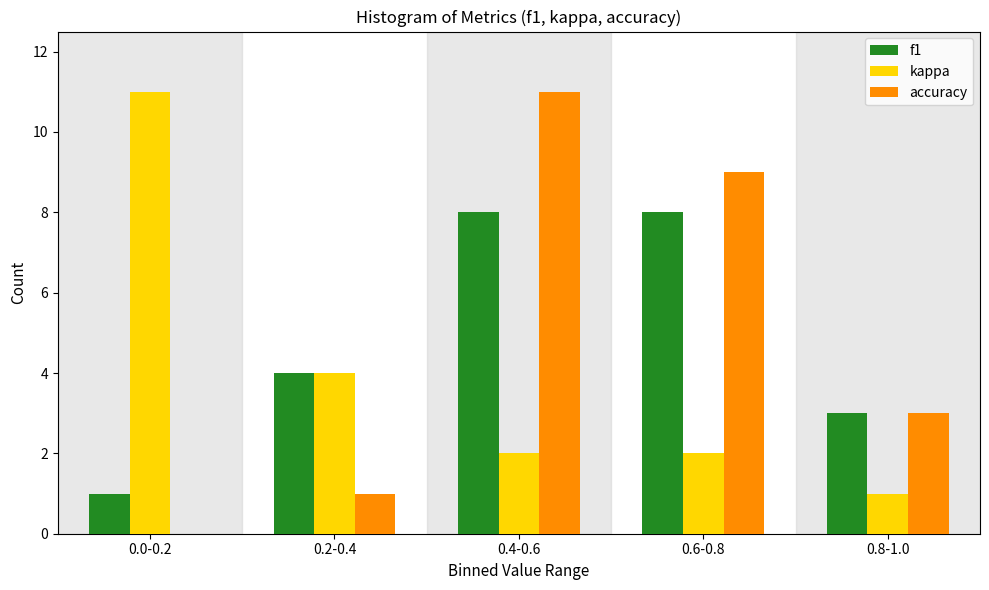

Reading right to left, transcribe all the data shown in this chart.

f1: 0.8-1.0=3	0.6-0.8=8	0.4-0.6=8	0.2-0.4=4	0.0-0.2=1
kappa: 0.8-1.0=1	0.6-0.8=2	0.4-0.6=2	0.2-0.4=4	0.0-0.2=11
accuracy: 0.8-1.0=3	0.6-0.8=9	0.4-0.6=11	0.2-0.4=1	0.0-0.2=0